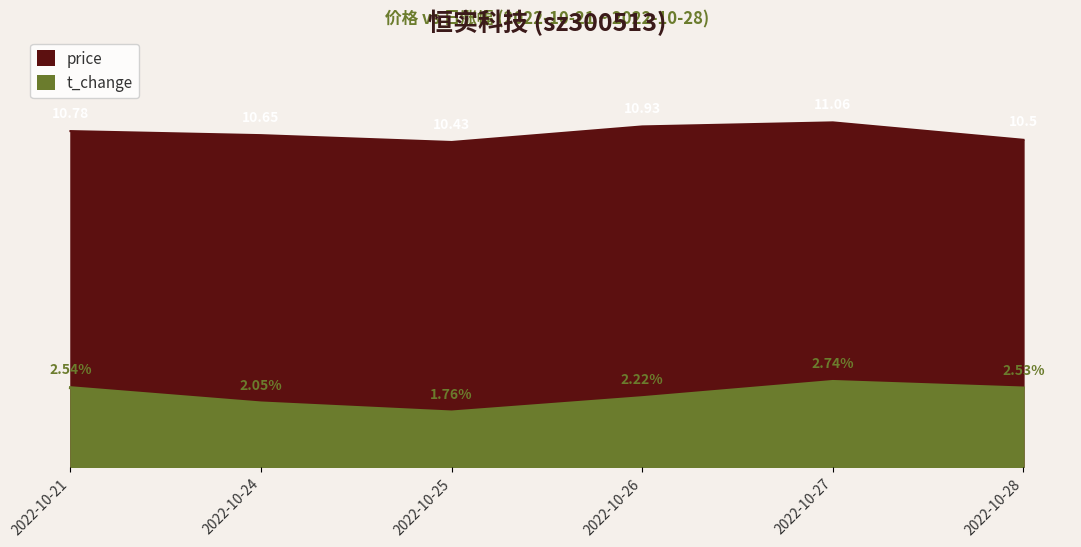

The t_change series shows 4.1 at 2022-10-21. True or false?

False